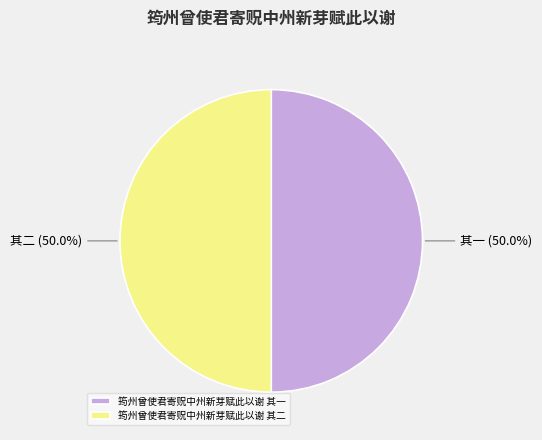

Is it true that 筠州曾使君寄贶中州新芽赋此以谢 其一 is 60% of the pie?

False